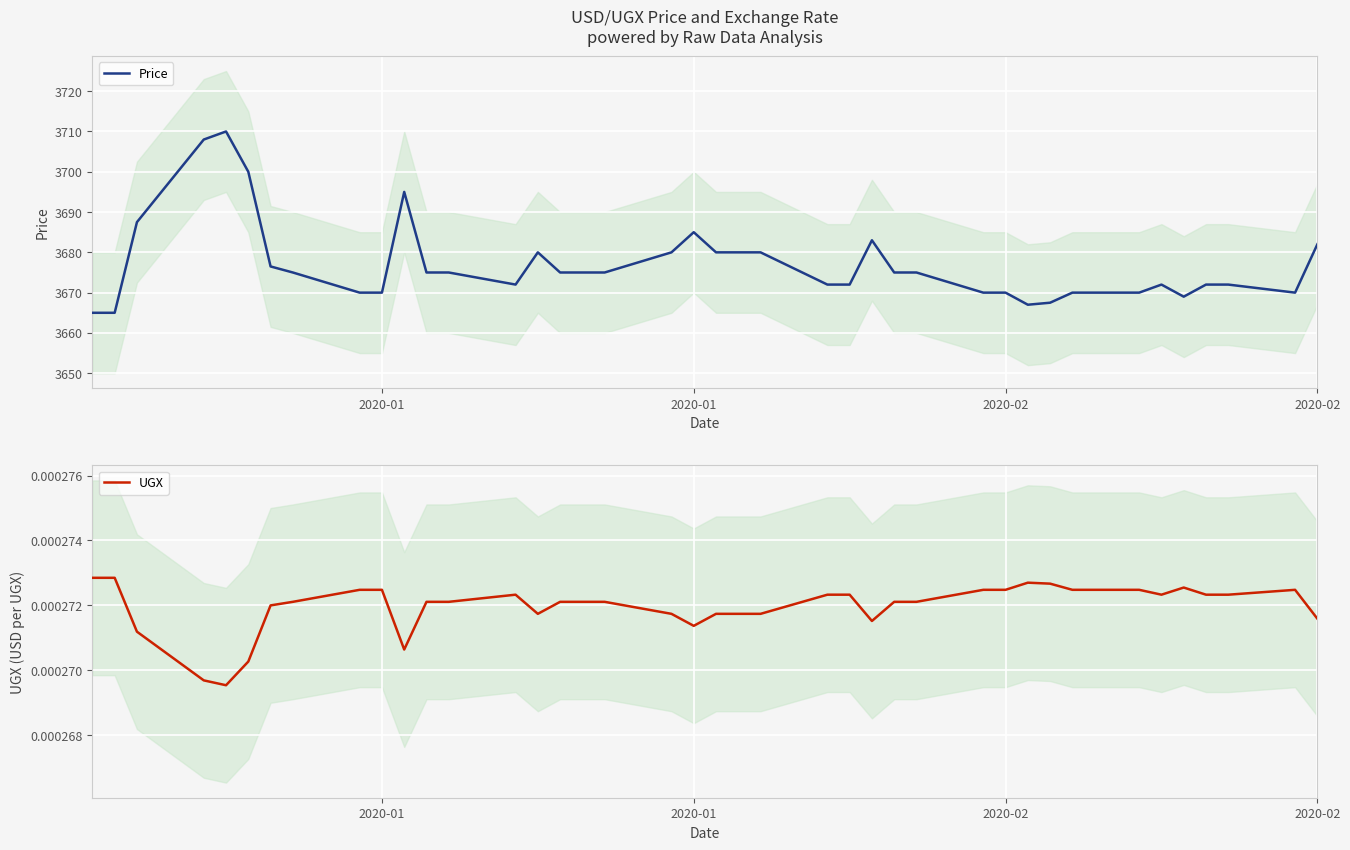

Is it true that UGX equals 0.0 at 18?

False